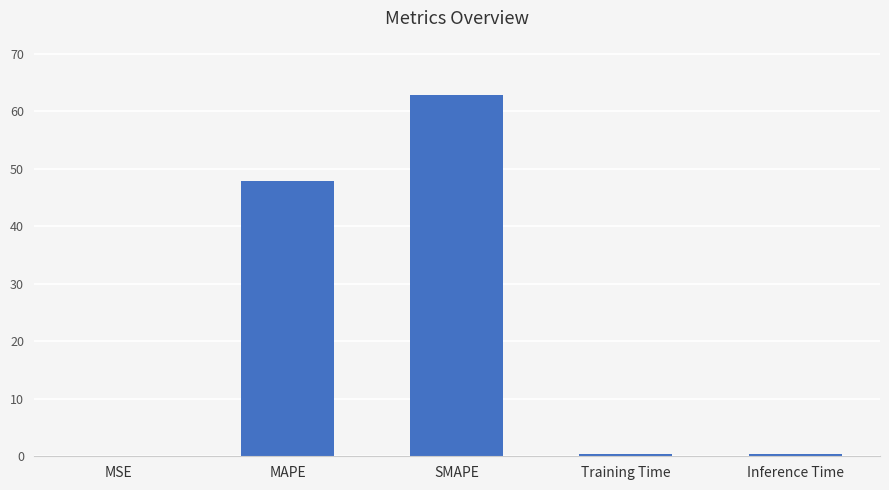

What is the maximum value shown in the chart?

62.9